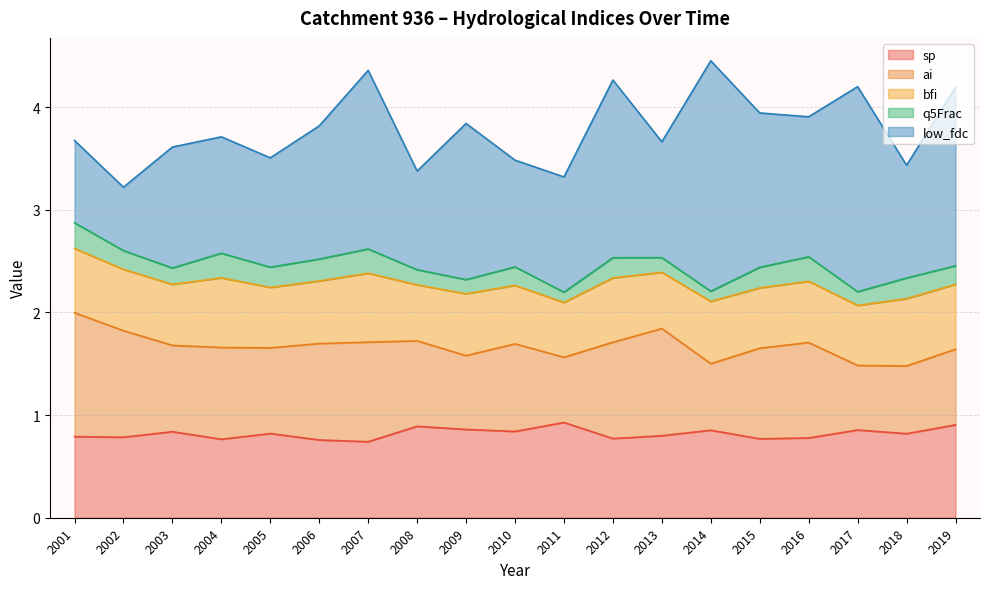

In q5Frac, how many points are lower than both neighbors (excluding endpoints)?

6